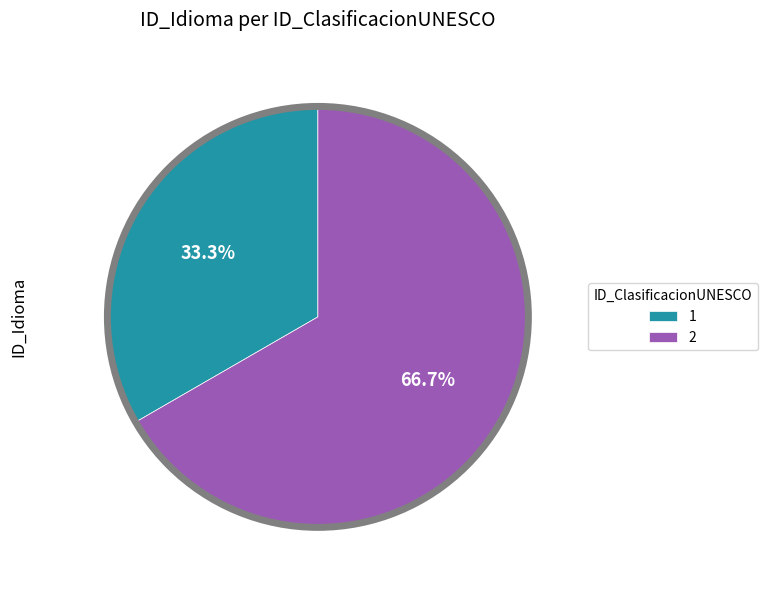

What is the largest slice in the pie chart?

2